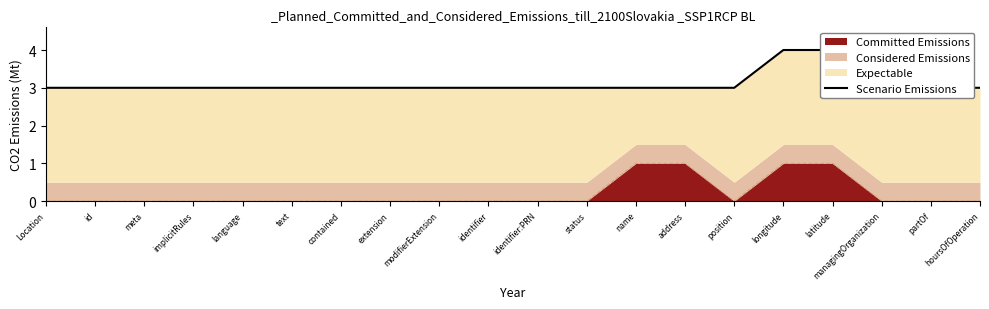

Does the chart display data point markers on the line(s)?

No